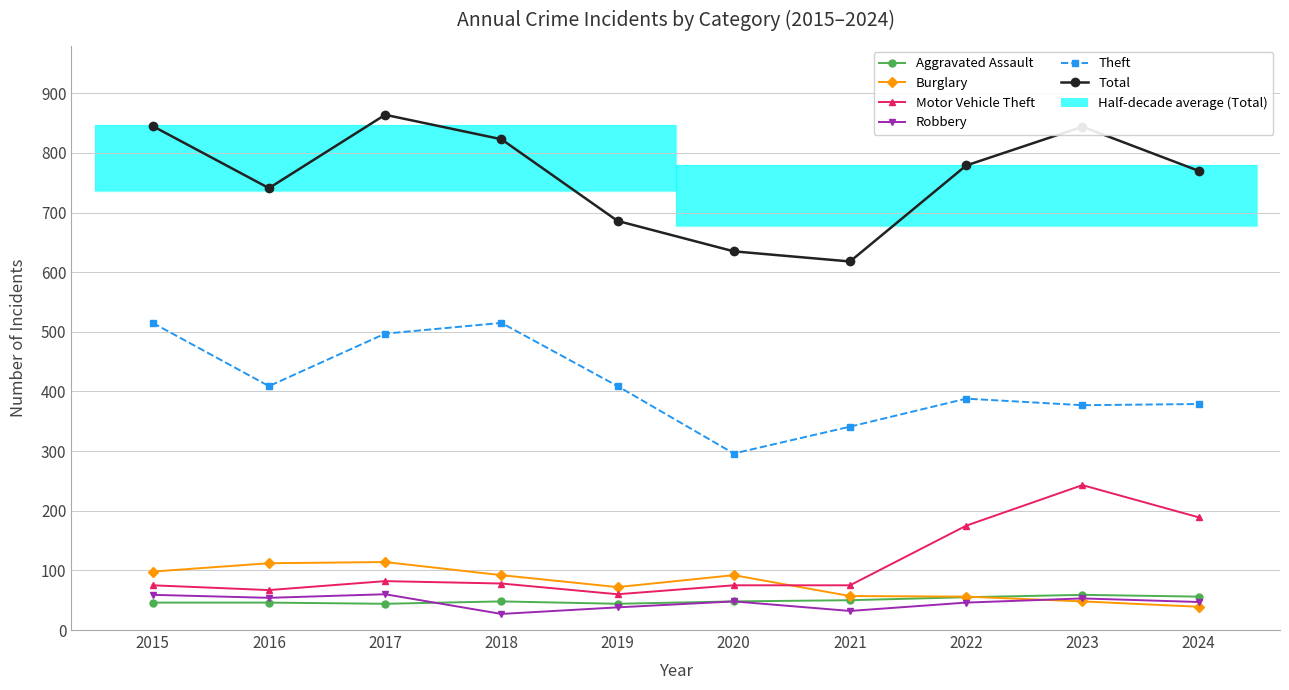

Which category has the highest value in the Motor Vehicle Theft series?

2023